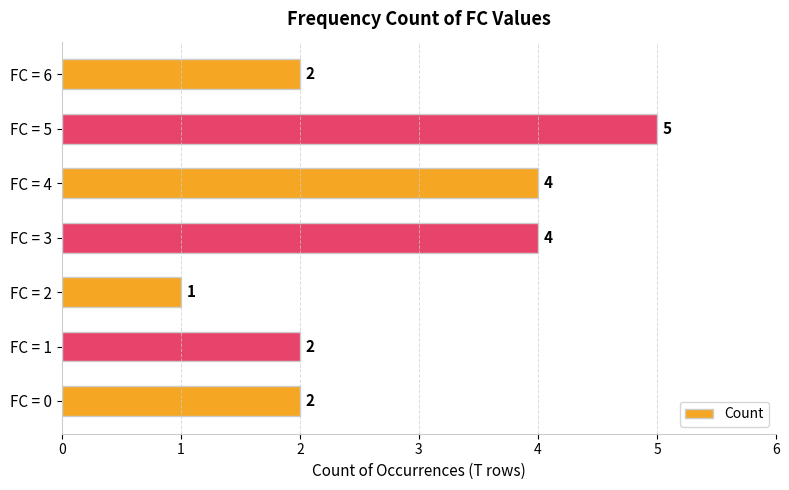

Which label corresponds to the smallest value in the chart?

FC = 2